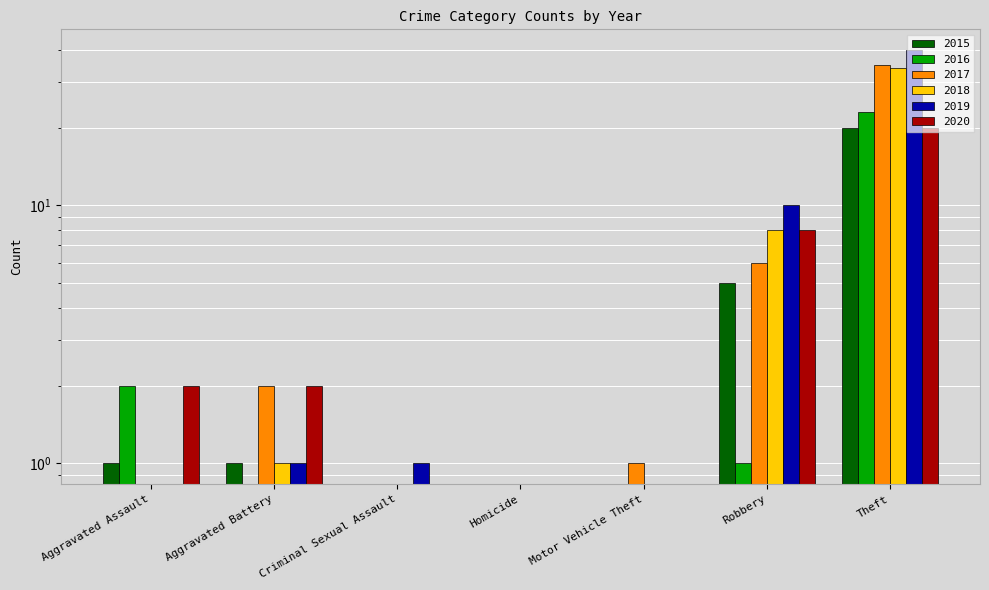

What is the value of the 2017 bar at the 6th from the left?

6